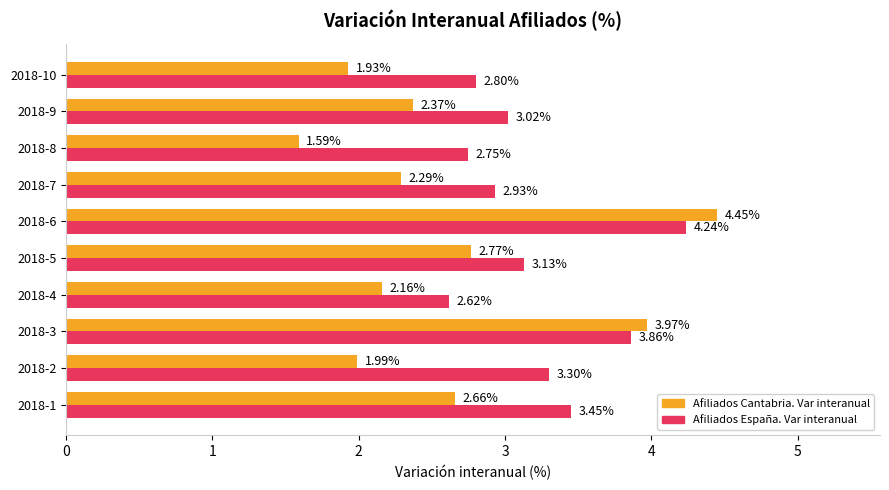

Which series has the widest spread of values?

Afiliados Cantabria. Var interanual